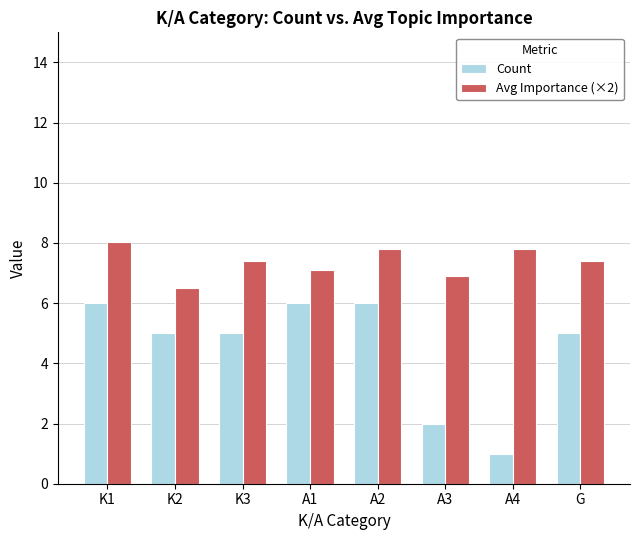

Which series has the largest range (max minus min)?

Count